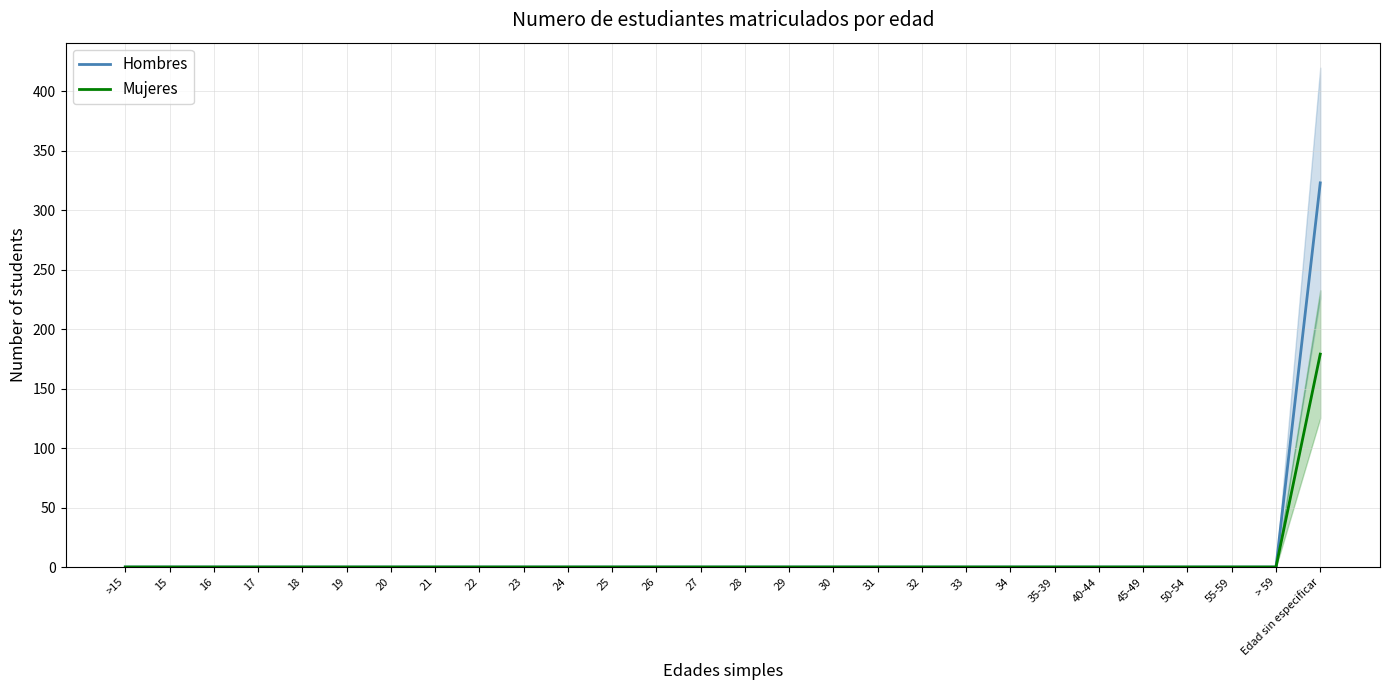

What is the sum of all Hombres values?

323